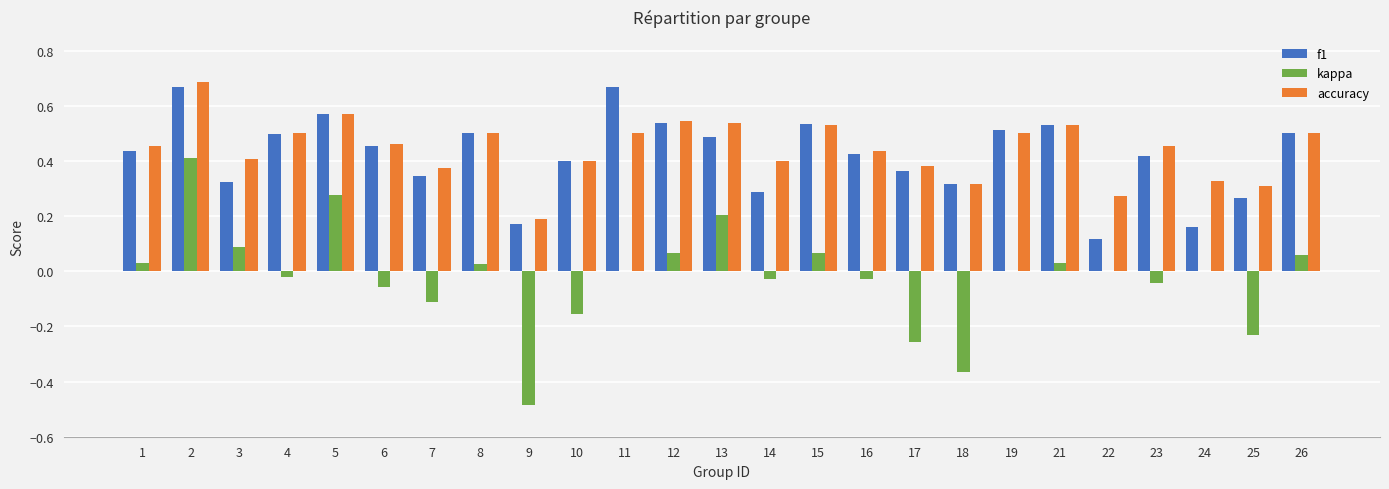

Which series has the largest range (max minus min)?

kappa